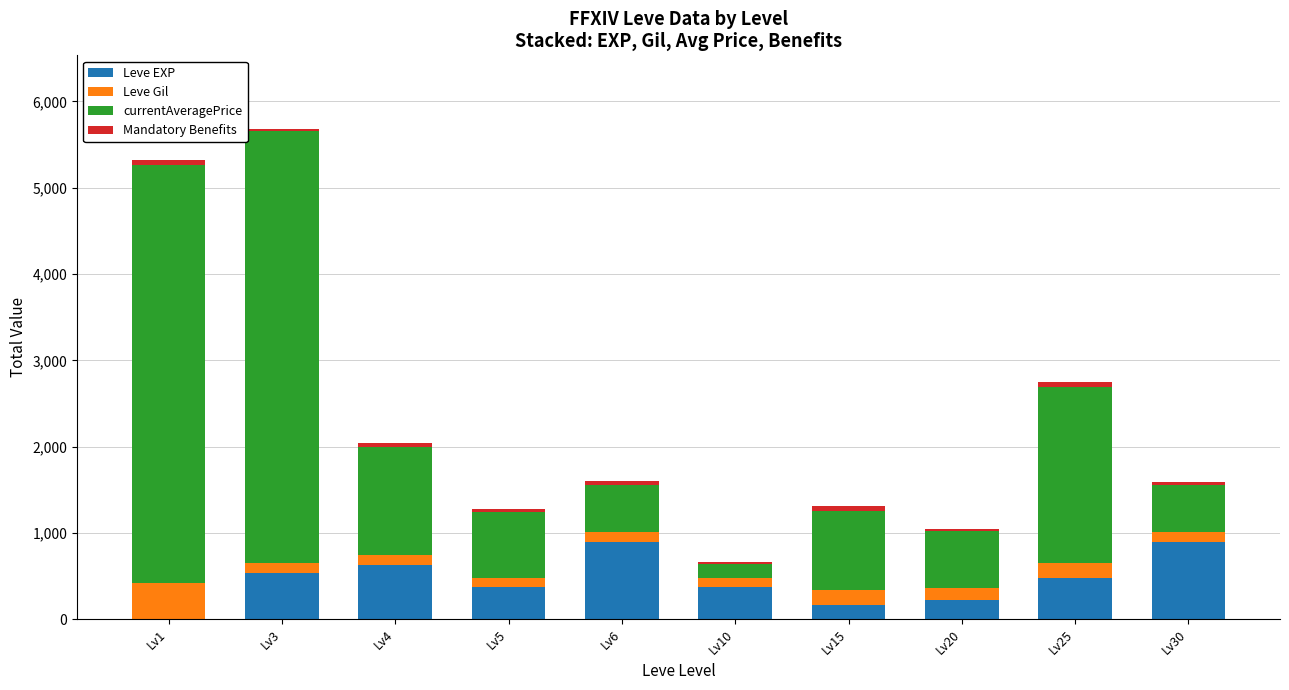

The value of Leve EXP at Lv6 is 281. True or false?

False